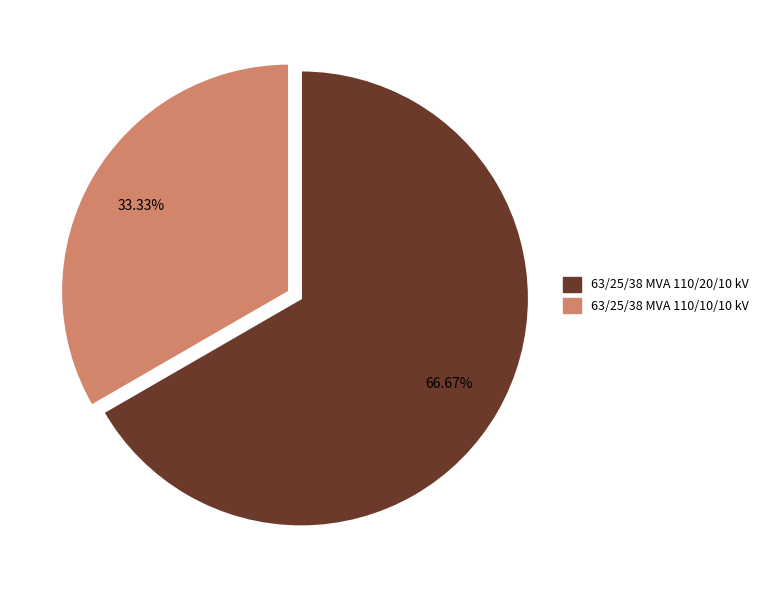

Do 63/25/38 MVA 110/20/10 kV and 63/25/38 MVA 110/10/10 kV together represent more than half of the pie?

Yes